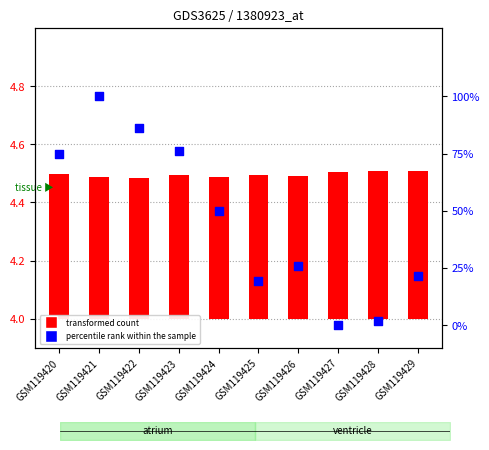

What is the total value across all series at GSM119423?

76.9